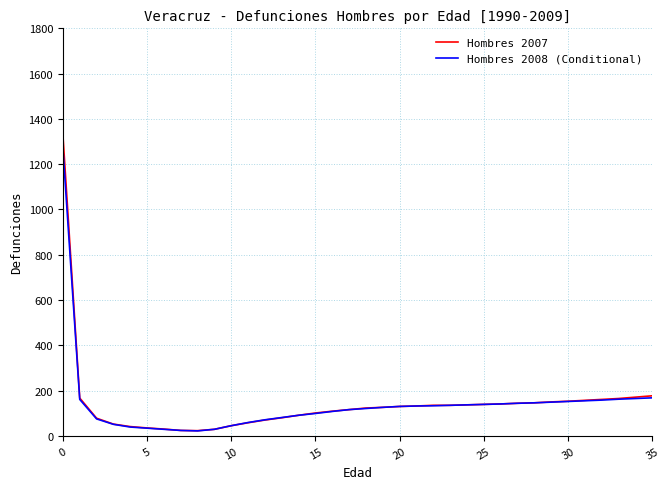

Which series has the largest range (max minus min)?

Hombres 2007